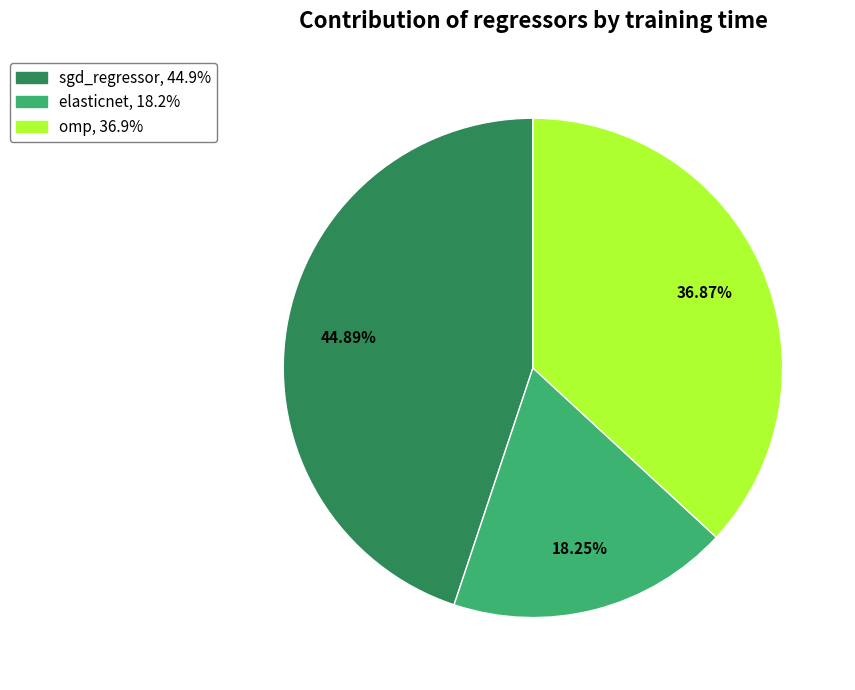

True or false: omp accounts for 26% of the total.

False